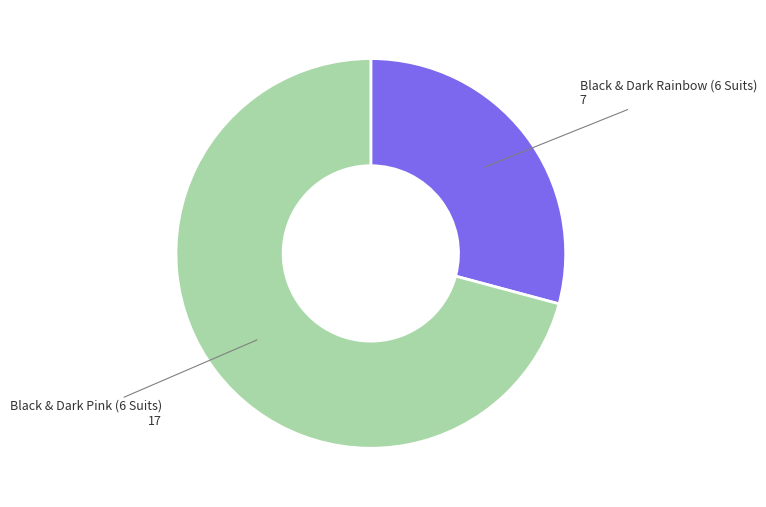

Does any single category account for the majority?

Yes